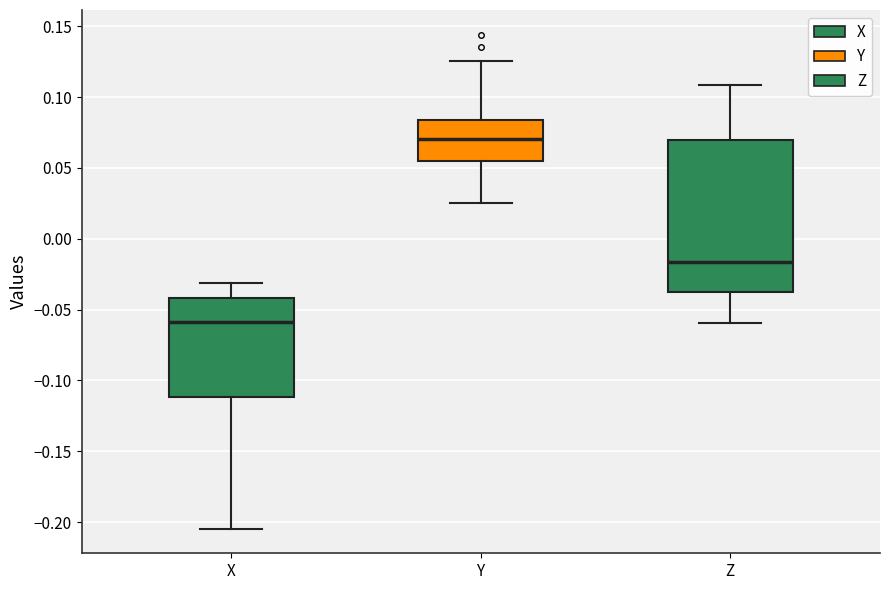

Which box is the tallest, from its lower edge to its upper edge?

Z